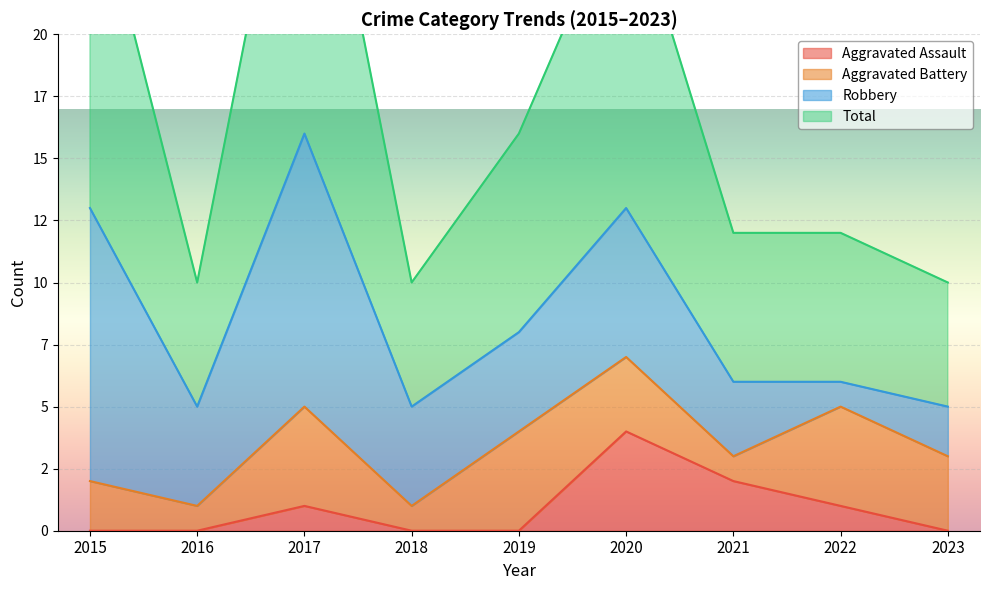

What is the value of the Total point at the 9th from the left?

10